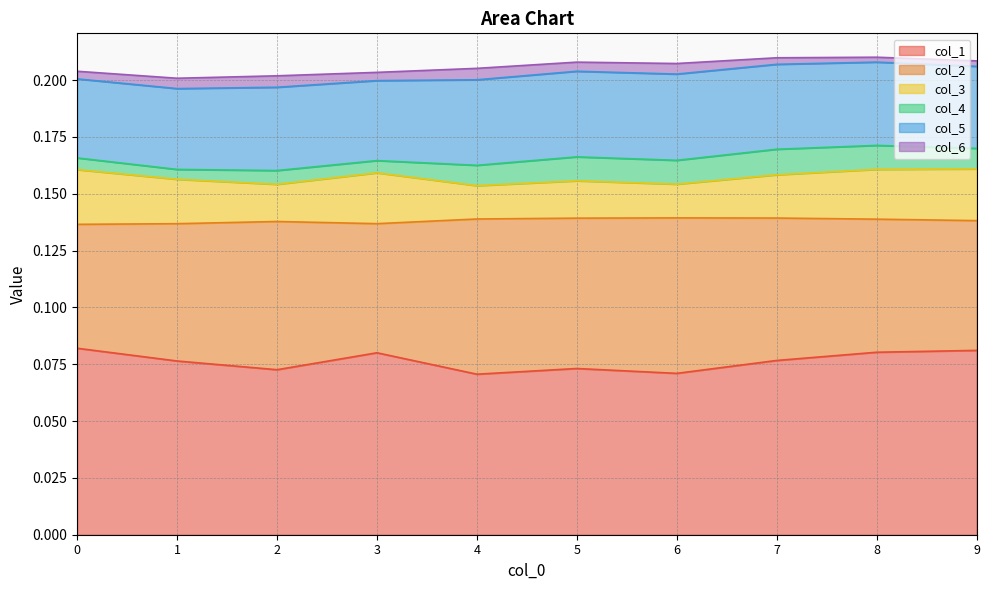

List the labels in order of col_6 value, smallest first.

8, 9, 7, 0, 3, 5, 1, 6, 4, 2